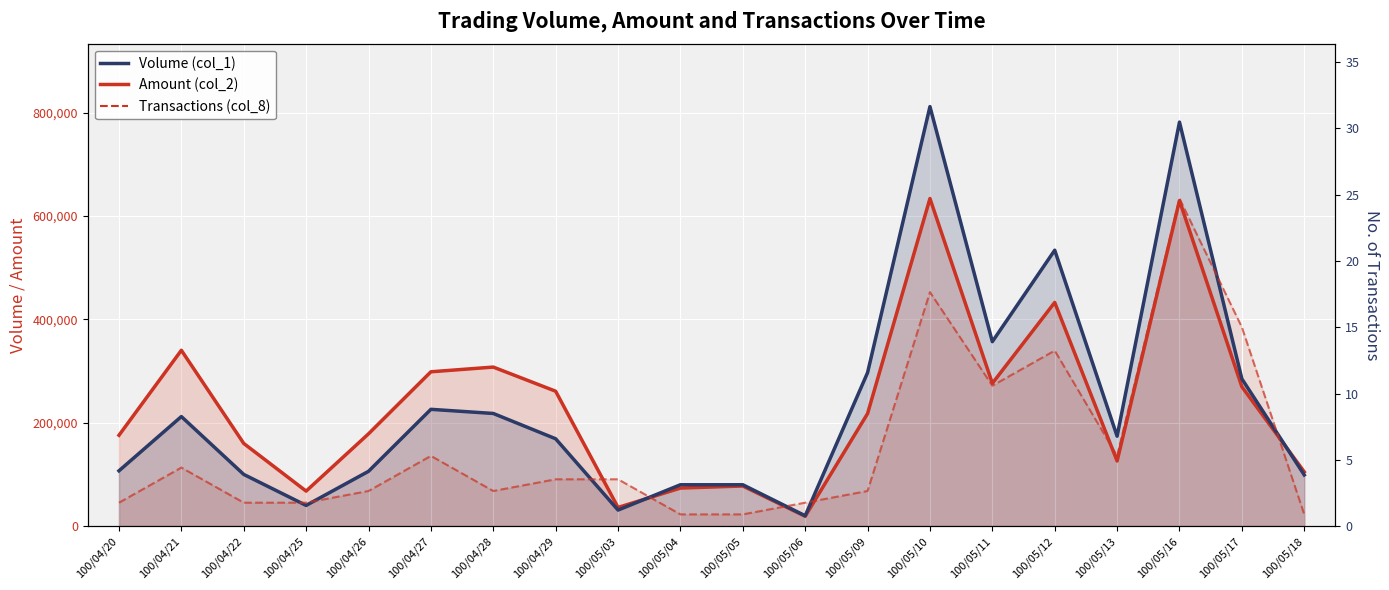

At which category does the chart reach its minimum across all series?

100/05/04